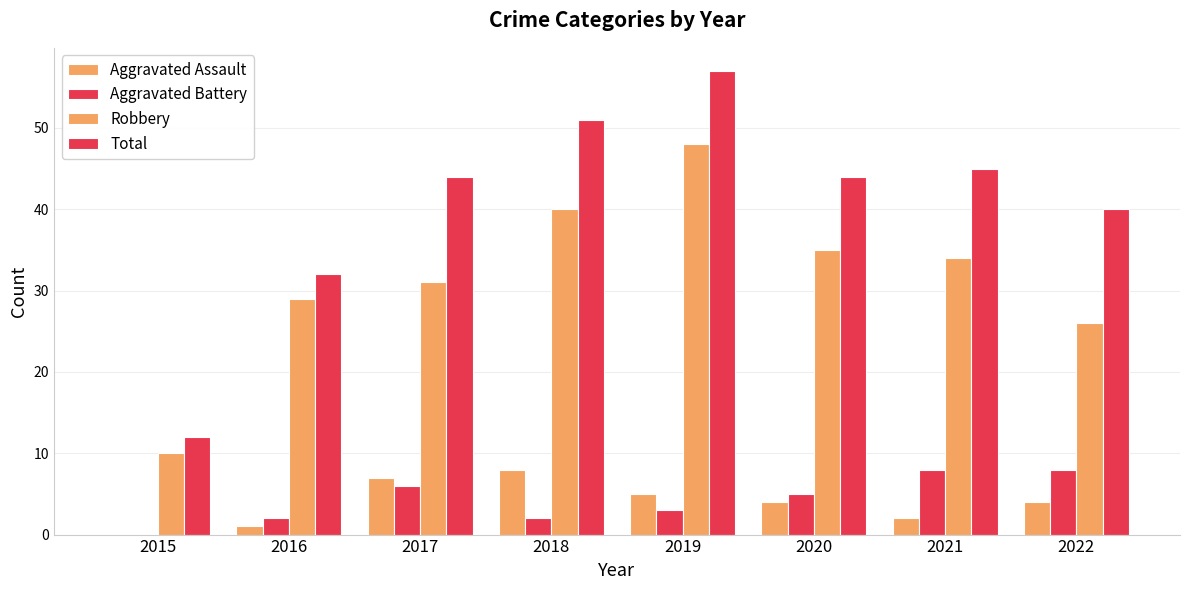

At which label is Aggravated Battery closest to 4?

2019